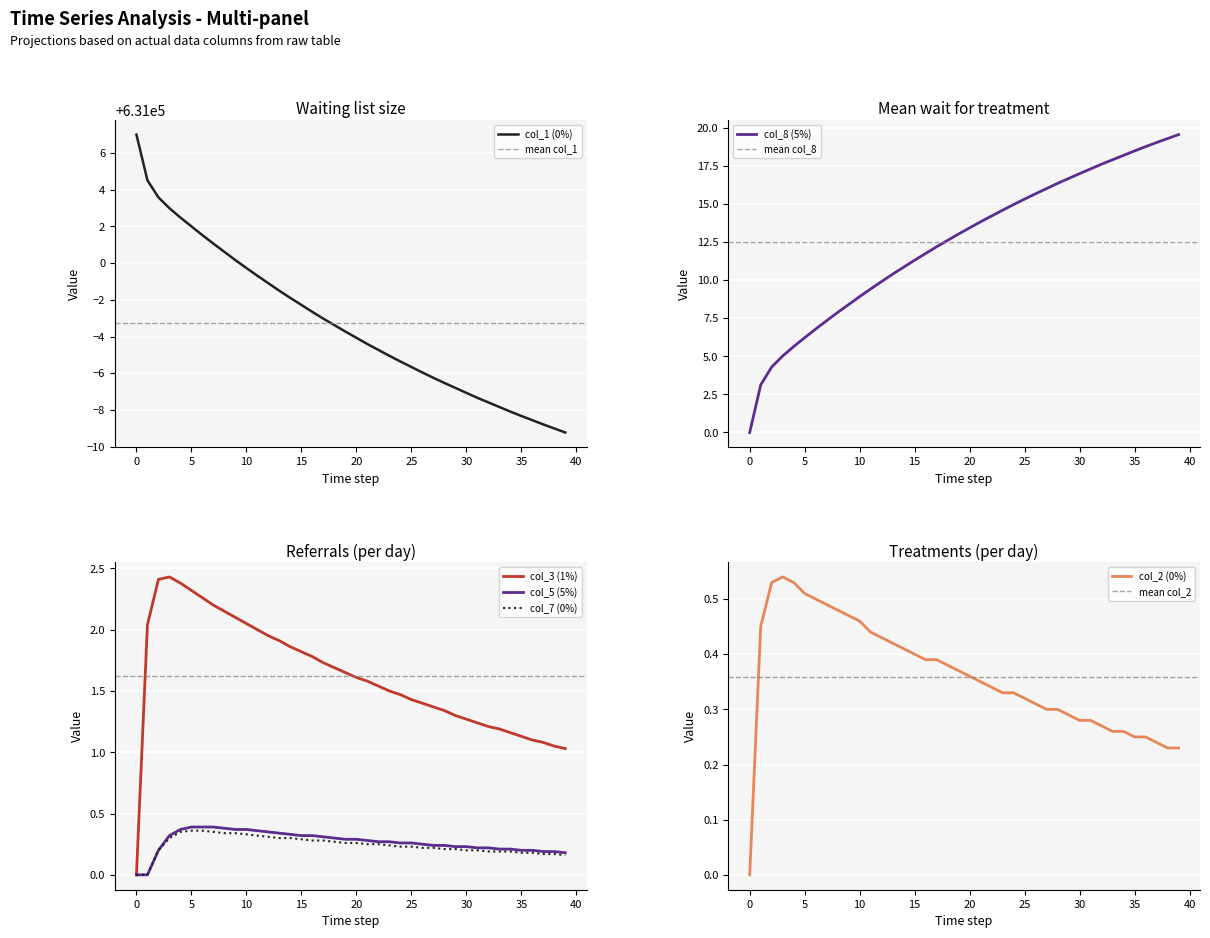

The value of col_7 (0%) at 0 is 0.0. True or false?

True